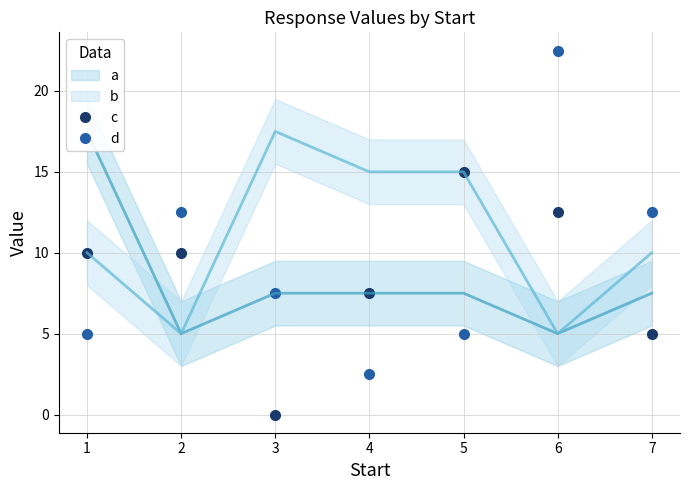

Which series ends up on top after the final intersection of c and d?

d